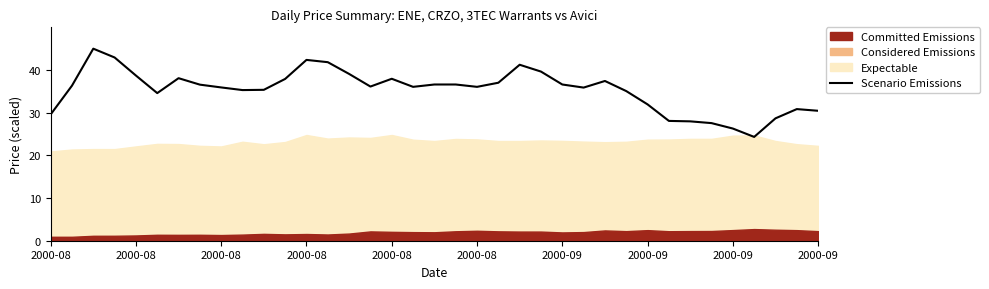

True or false: the data has more than 0 interior local peaks.

True